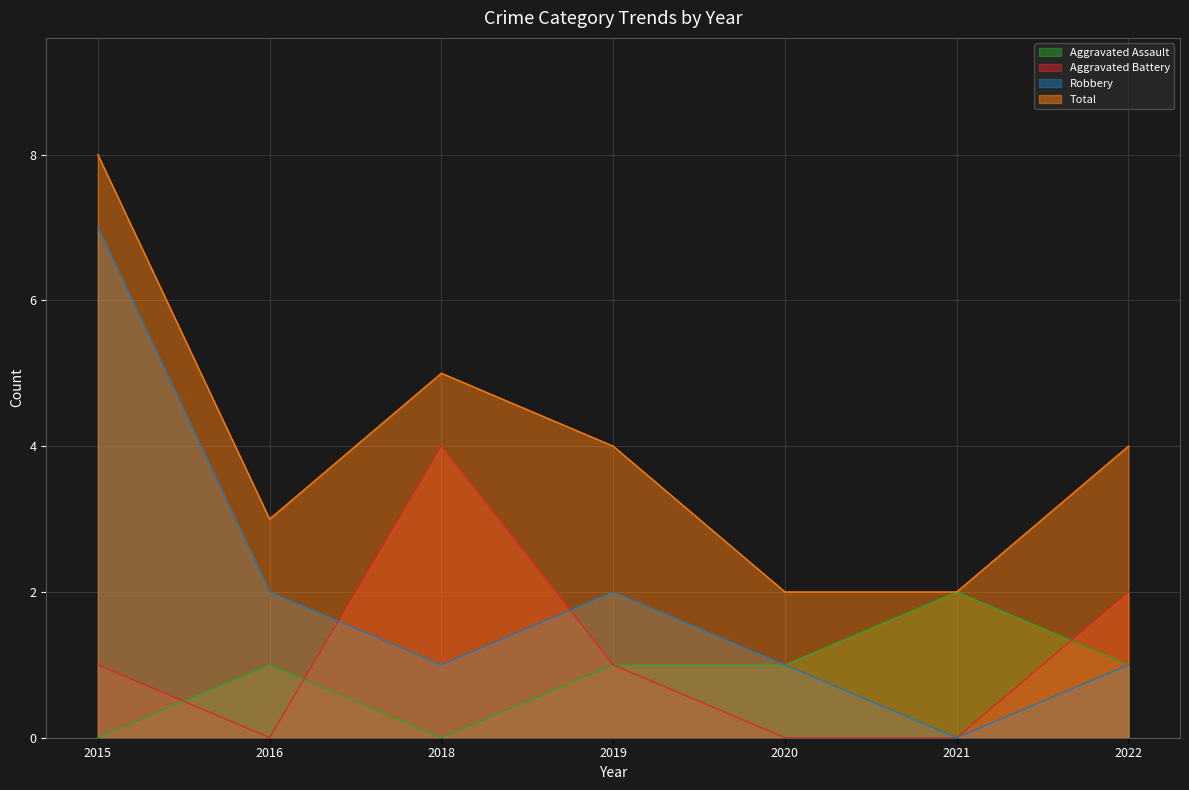

Rank the series at 2020 from lowest to highest value.

Aggravated Battery, Aggravated Assault, Robbery, Total